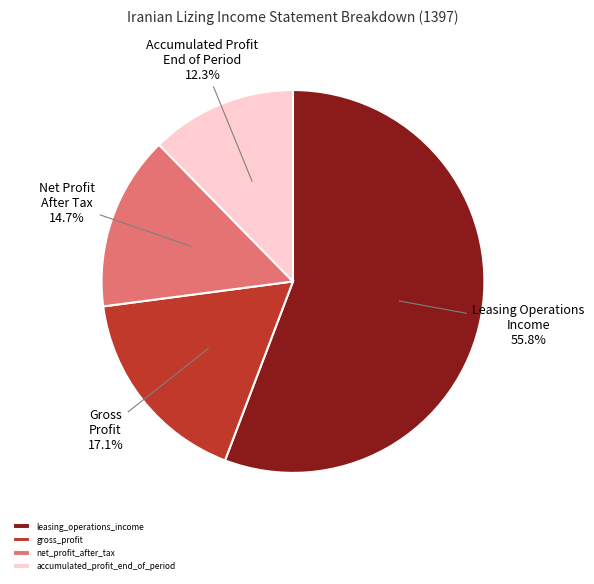

The accumulated_profit_end_of_period slice represents 12% of the pie. True or false?

True